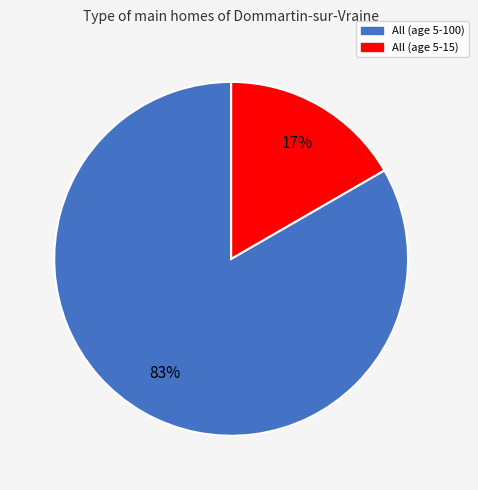

To the nearest percent, what percentage of the pie is All (age 5-15)?

17%